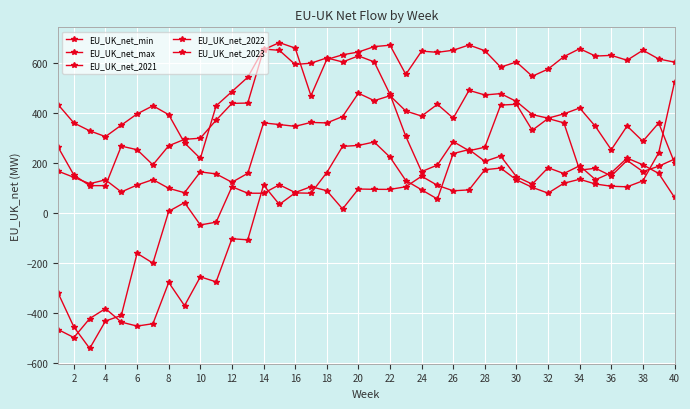

True or false: EU_UK_net_2022 and EU_UK_net_min cross at least once.

False